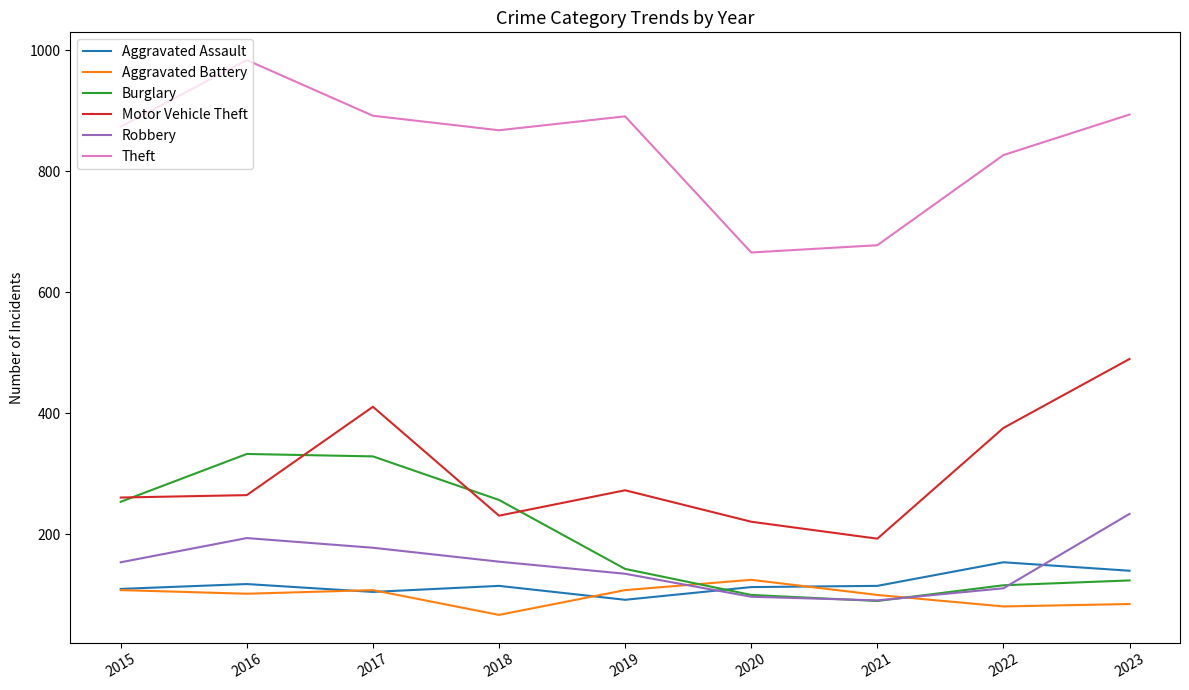

In Aggravated Battery, how many points are higher than both neighbors (excluding endpoints)?

2